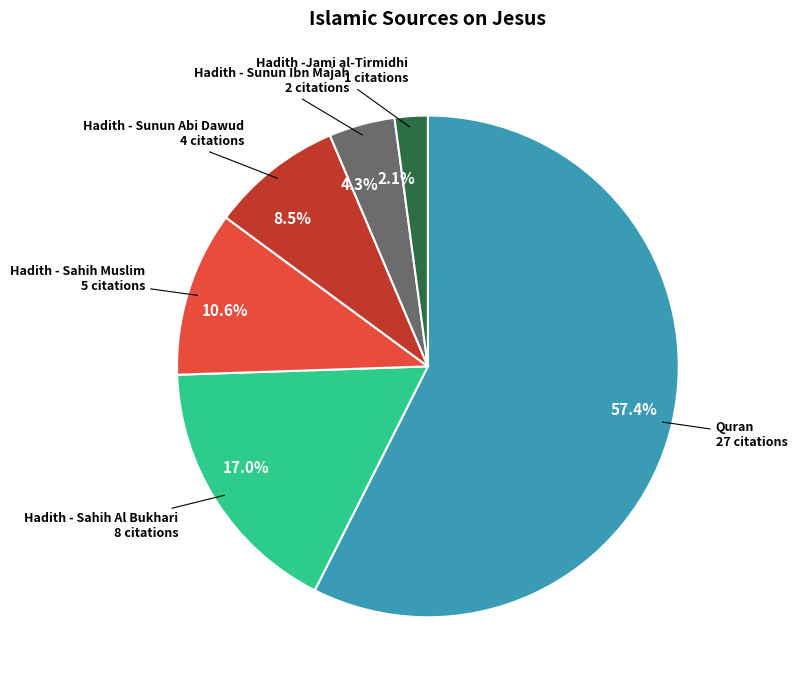

To the nearest percent, what is the difference between the largest and smallest slice percentages?

55%